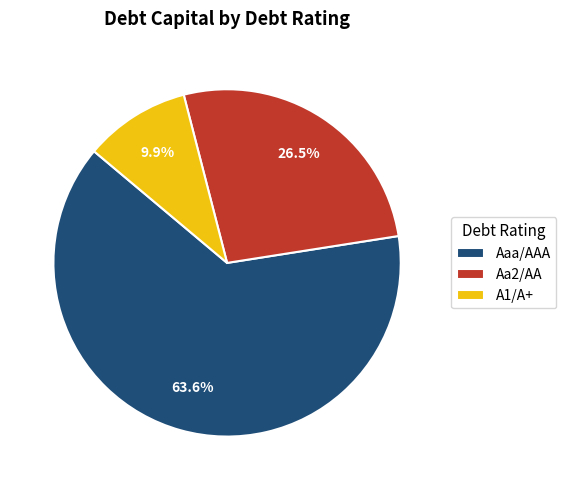

Does Aa2/AA represent more than half of the total?

No